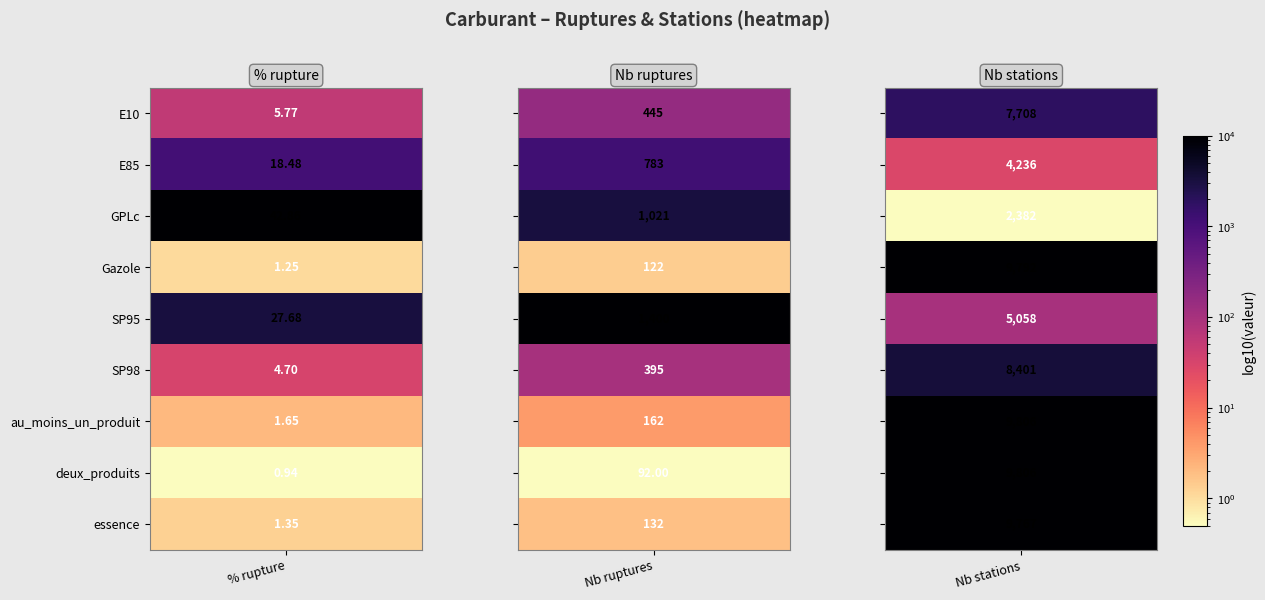

Read the E85 value at nombre_rupture.

783.0